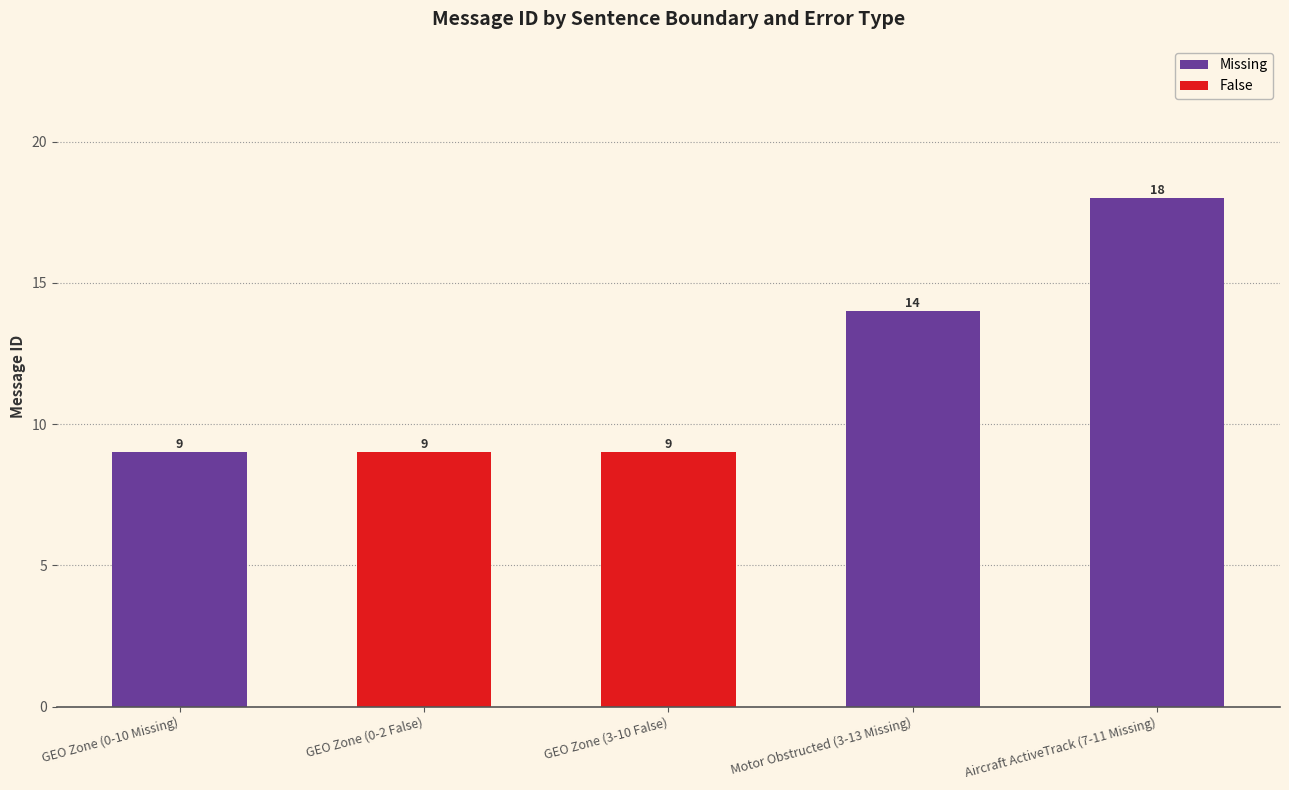

What is the maximum value shown in the chart?

18